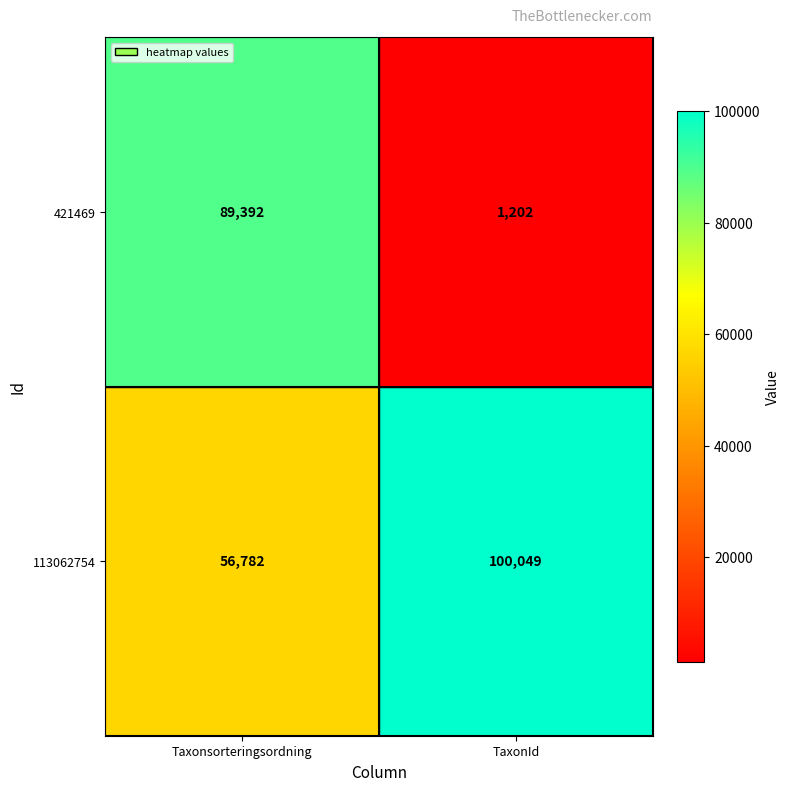

Which series has the largest total across all categories?

113062754